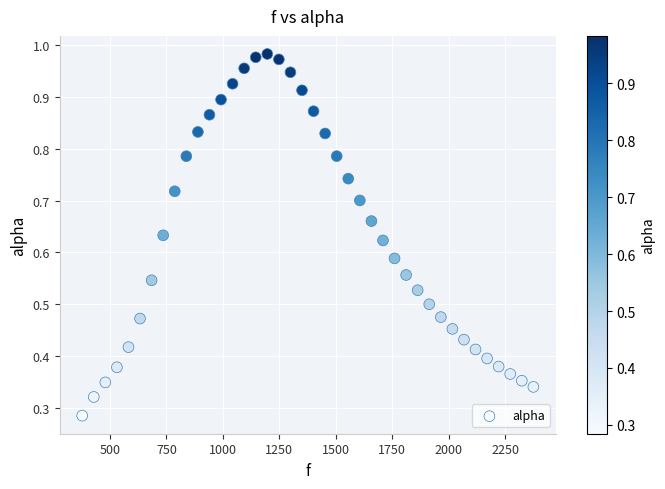

What is the range of X values (max minus min)?

1998.3